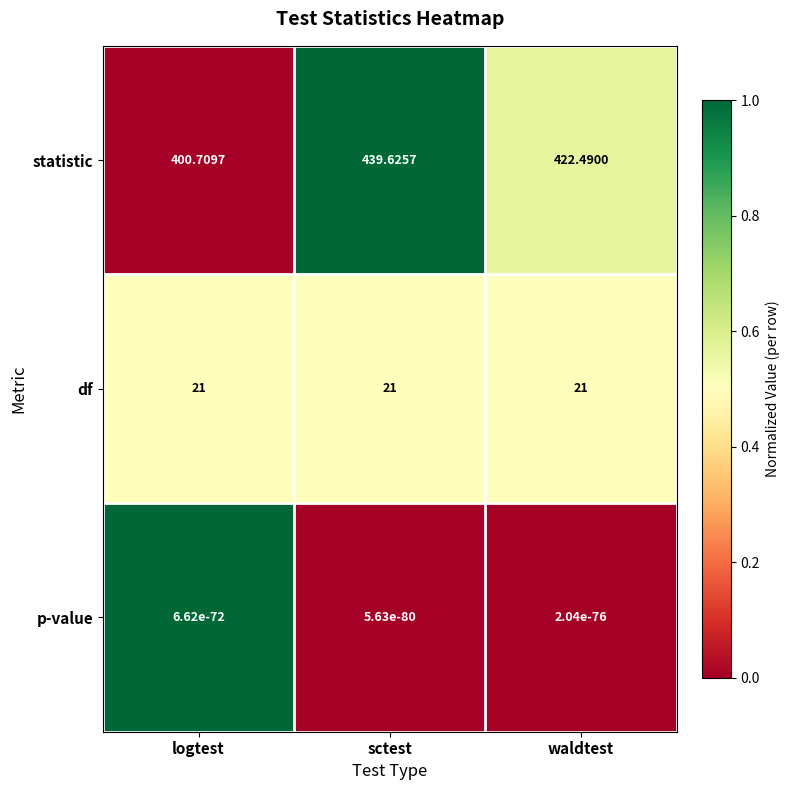

Count the number of categories in the chart.

3